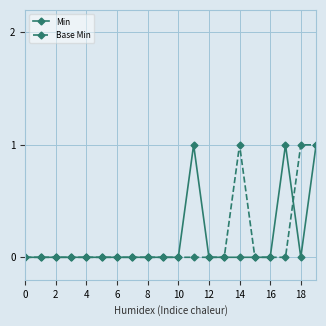

Reading left to right, list all the values displayed in this chart.

Min: 0	0	0	0	0	0	0	0	0	0	0	1	0	0	0	0	0	1	0	1
Base Min: 0	0	0	0	0	0	0	0	0	0	0	0	0	0	1	0	0	0	1	1